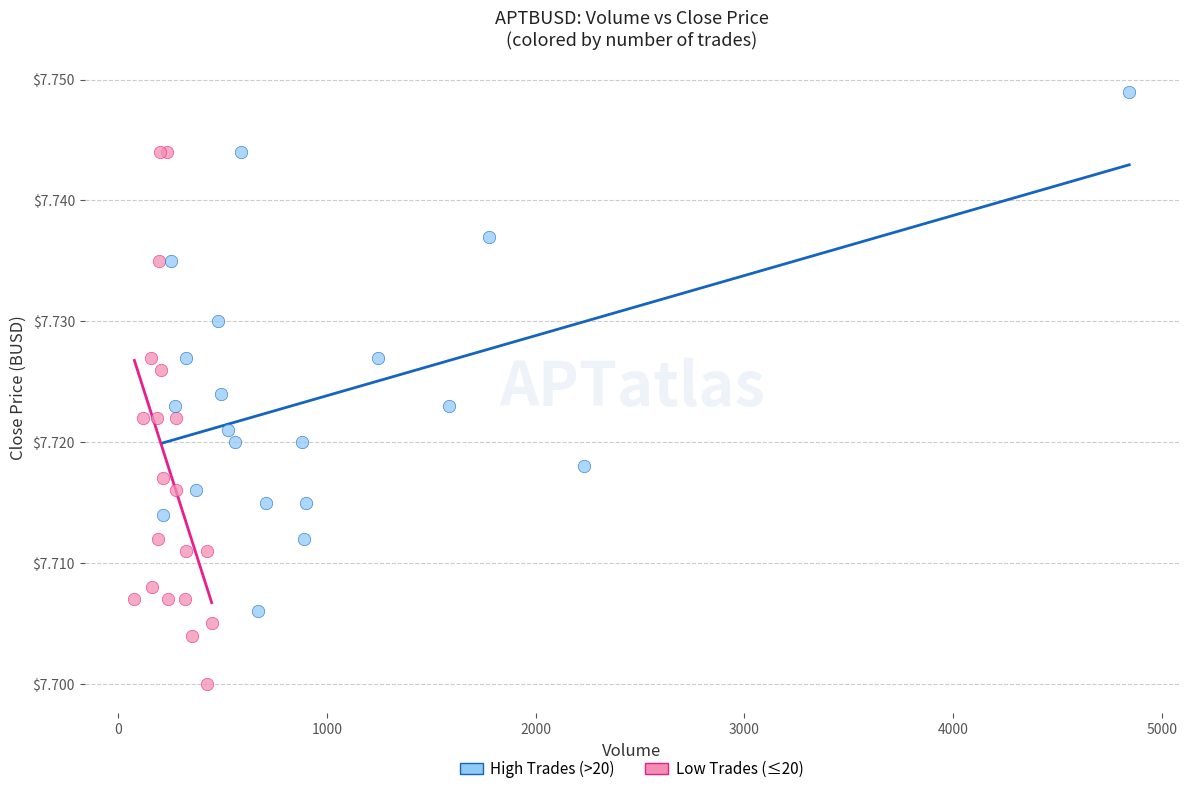

Which series contains the lowest Y value?

Low Trades (≤20)